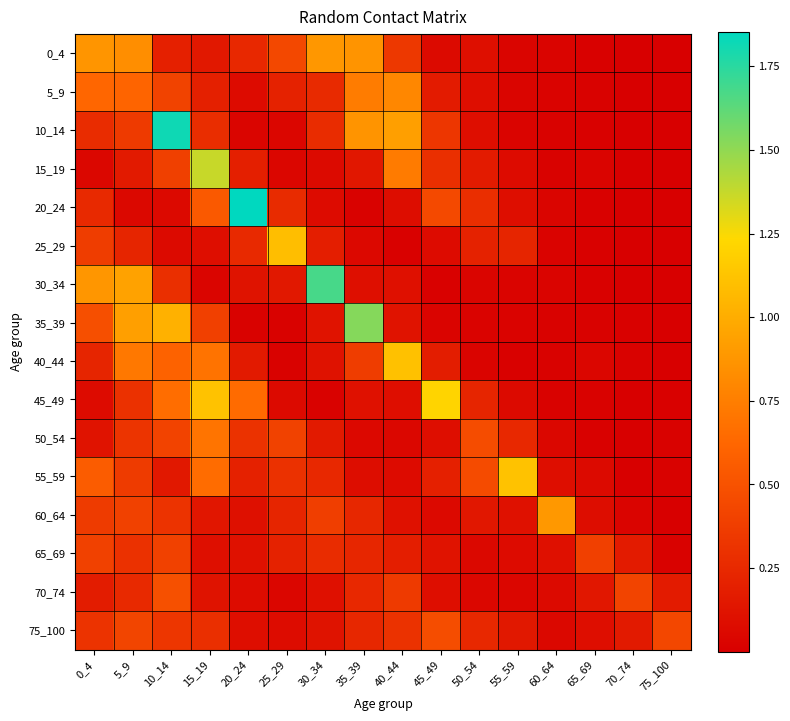

Reading left to right, extract all data points from this chart.

0_4: 0_4=0.9	5_9=0.8	10_14=0.2	15_19=0.1	20_24=0.2	25_29=0.4	30_34=0.9	35_39=0.9	40_44=0.3	45_49=0.1	50_54=0.1	55_59=0.0	60_64=0.0	65_69=0.0	70_74=0.0	75_100=0.0
5_9: 0_4=0.6	5_9=0.6	10_14=0.4	15_19=0.2	20_24=0.1	25_29=0.2	30_34=0.3	35_39=0.7	40_44=0.8	45_49=0.2	50_54=0.1	55_59=0.0	60_64=0.0	65_69=0.0	70_74=0.0	75_100=0.0
10_14: 0_4=0.3	5_9=0.4	10_14=1.8	15_19=0.3	20_24=0.0	25_29=0.0	30_34=0.3	35_39=0.9	40_44=0.9	45_49=0.3	50_54=0.1	55_59=0.0	60_64=0.0	65_69=0.0	70_74=0.0	75_100=0.0
15_19: 0_4=0.0	5_9=0.2	10_14=0.4	15_19=1.4	20_24=0.2	25_29=0.0	30_34=0.1	35_39=0.1	40_44=0.7	45_49=0.3	50_54=0.2	55_59=0.1	60_64=0.0	65_69=0.0	70_74=0.0	75_100=0.0
20_24: 0_4=0.3	5_9=0.1	10_14=0.1	15_19=0.5	20_24=1.9	25_29=0.3	30_34=0.1	35_39=0.0	40_44=0.1	45_49=0.4	50_54=0.3	55_59=0.1	60_64=0.0	65_69=0.0	70_74=0.0	75_100=0.0
25_29: 0_4=0.4	5_9=0.2	10_14=0.1	15_19=0.1	20_24=0.3	25_29=1.1	30_34=0.2	35_39=0.1	40_44=0.0	45_49=0.1	50_54=0.2	55_59=0.2	60_64=0.0	65_69=0.0	70_74=0.0	75_100=0.0
30_34: 0_4=0.9	5_9=0.9	10_14=0.3	15_19=0.0	20_24=0.1	25_29=0.2	30_34=1.7	35_39=0.1	40_44=0.1	45_49=0.0	50_54=0.0	55_59=0.0	60_64=0.0	65_69=0.0	70_74=0.0	75_100=0.0
35_39: 0_4=0.5	5_9=0.9	10_14=1.0	15_19=0.4	20_24=0.0	25_29=0.0	30_34=0.1	35_39=1.5	40_44=0.1	45_49=0.0	50_54=0.0	55_59=0.0	60_64=0.0	65_69=0.0	70_74=0.0	75_100=0.0
40_44: 0_4=0.2	5_9=0.7	10_14=0.6	15_19=0.7	20_24=0.2	25_29=0.0	30_34=0.1	35_39=0.4	40_44=1.1	45_49=0.2	50_54=0.0	55_59=0.0	60_64=0.0	65_69=0.0	70_74=0.0	75_100=0.0
45_49: 0_4=0.1	5_9=0.3	10_14=0.7	15_19=1.1	20_24=0.7	25_29=0.1	30_34=0.0	35_39=0.1	40_44=0.1	45_49=1.2	50_54=0.2	55_59=0.1	60_64=0.0	65_69=0.0	70_74=0.0	75_100=0.0
50_54: 0_4=0.1	5_9=0.3	10_14=0.4	15_19=0.7	20_24=0.3	25_29=0.4	30_34=0.2	35_39=0.1	40_44=0.1	45_49=0.1	50_54=0.5	55_59=0.2	60_64=0.0	65_69=0.0	70_74=0.0	75_100=0.0
55_59: 0_4=0.6	5_9=0.4	10_14=0.2	15_19=0.7	20_24=0.2	25_29=0.3	30_34=0.2	35_39=0.1	40_44=0.1	45_49=0.2	50_54=0.5	55_59=1.1	60_64=0.1	65_69=0.1	70_74=0.0	75_100=0.0
60_64: 0_4=0.4	5_9=0.4	10_14=0.3	15_19=0.1	20_24=0.1	25_29=0.2	30_34=0.4	35_39=0.2	40_44=0.1	45_49=0.1	50_54=0.1	55_59=0.1	60_64=0.9	65_69=0.1	70_74=0.0	75_100=0.0
65_69: 0_4=0.4	5_9=0.3	10_14=0.4	15_19=0.1	20_24=0.1	25_29=0.2	30_34=0.3	35_39=0.2	40_44=0.2	45_49=0.1	50_54=0.1	55_59=0.1	60_64=0.1	65_69=0.4	70_74=0.2	75_100=0.0
70_74: 0_4=0.2	5_9=0.3	10_14=0.5	15_19=0.1	20_24=0.1	25_29=0.0	30_34=0.1	35_39=0.2	40_44=0.4	45_49=0.1	50_54=0.0	55_59=0.0	60_64=0.1	65_69=0.1	70_74=0.4	75_100=0.2
75_100: 0_4=0.3	5_9=0.4	10_14=0.3	15_19=0.3	20_24=0.1	25_29=0.1	30_34=0.1	35_39=0.2	40_44=0.3	45_49=0.5	50_54=0.2	55_59=0.2	60_64=0.1	65_69=0.1	70_74=0.2	75_100=0.4